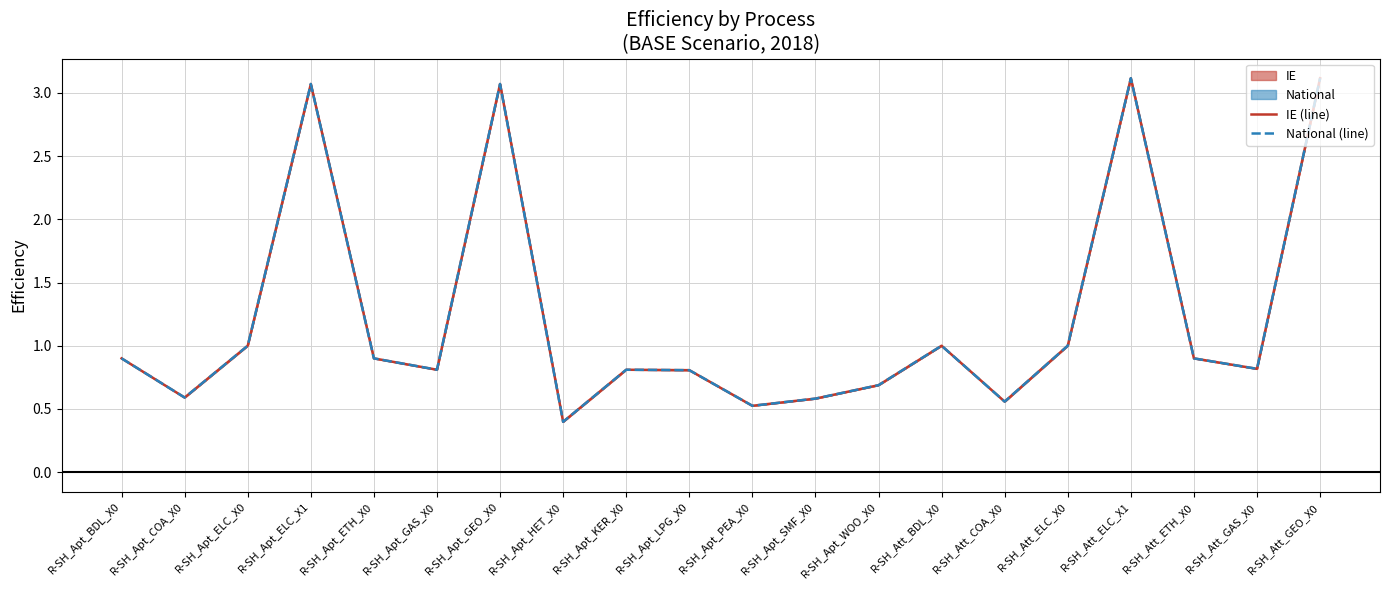

What is the difference between the maximum and second lowest values in the National (line) series?

2.6